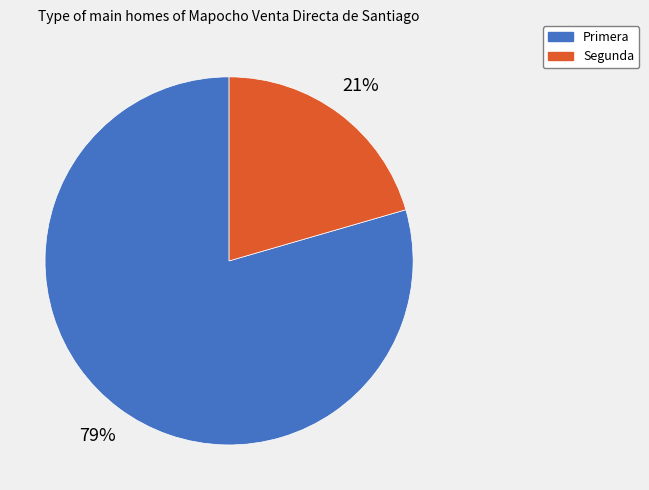

Count the number of slices in the pie.

2